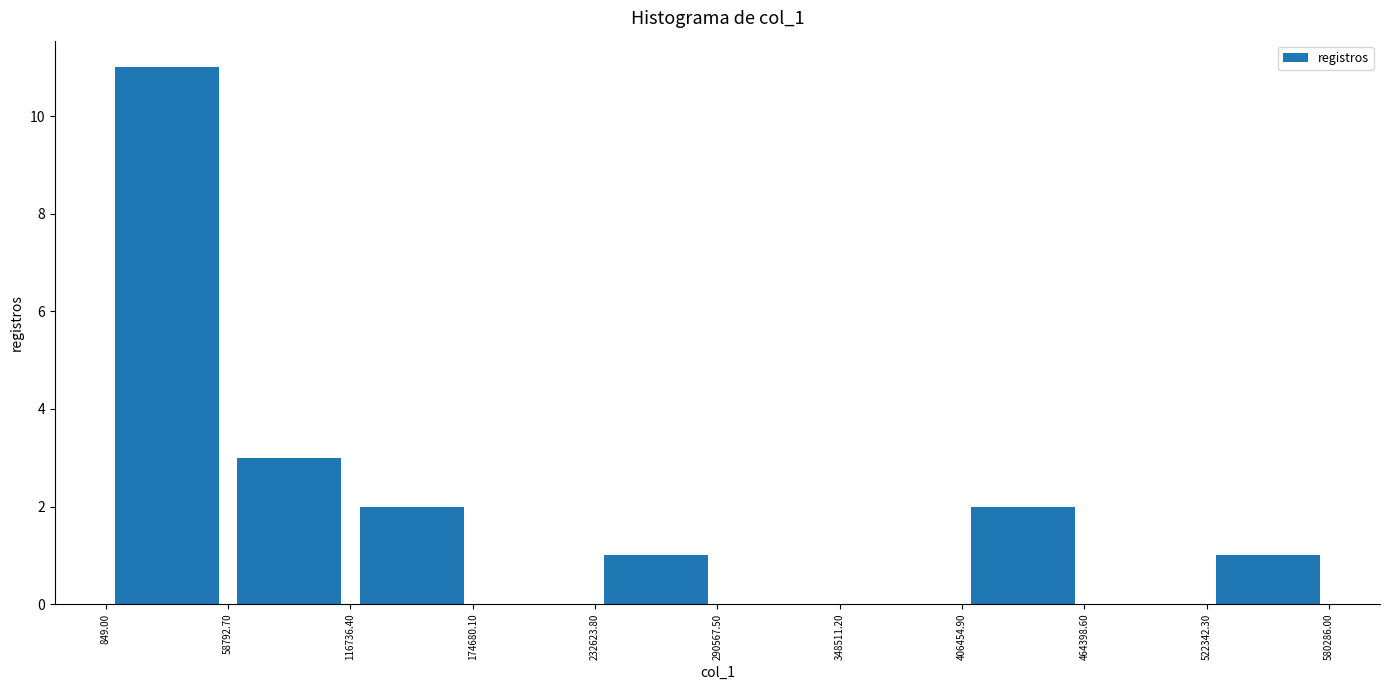

Reading left to right, list every bar in this chart as the range it spans on the x-axis followed by its height. The values are not printed on the chart, so give them approximately, as read against the axis.

849.00 to 58792.70: 11
58792.70 to 116736.40: 3
116736.40 to 174680.10: 2
174680.10 to 232623.80: 0
232623.80 to 290567.50: 1
290567.50 to 348511.20: 0
348511.20 to 406454.90: 0
406454.90 to 464398.60: 2
464398.60 to 522342.30: 0
522342.30 to 580286.00: 1